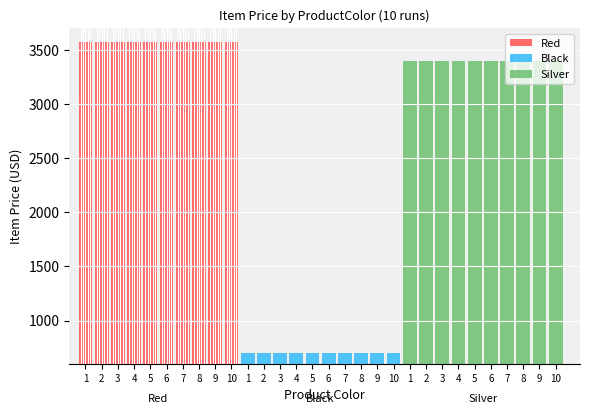

Are the bars horizontal?

No